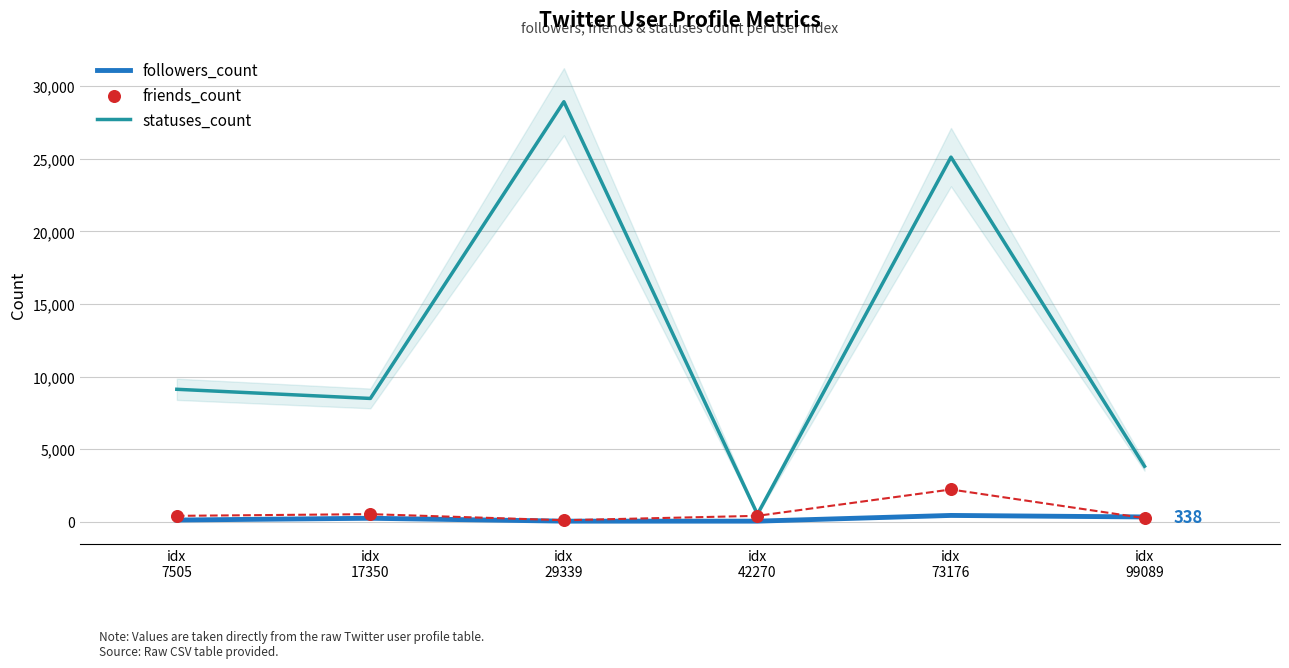

At which category is the sum across all series the highest?

idx
29339